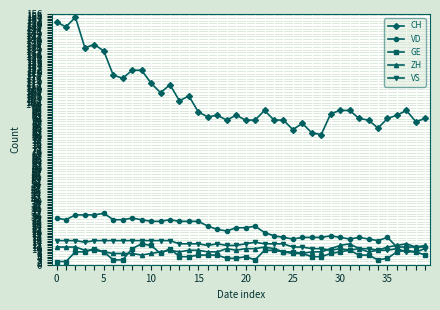

What is the value of the CH point at the 37th from the left?

93